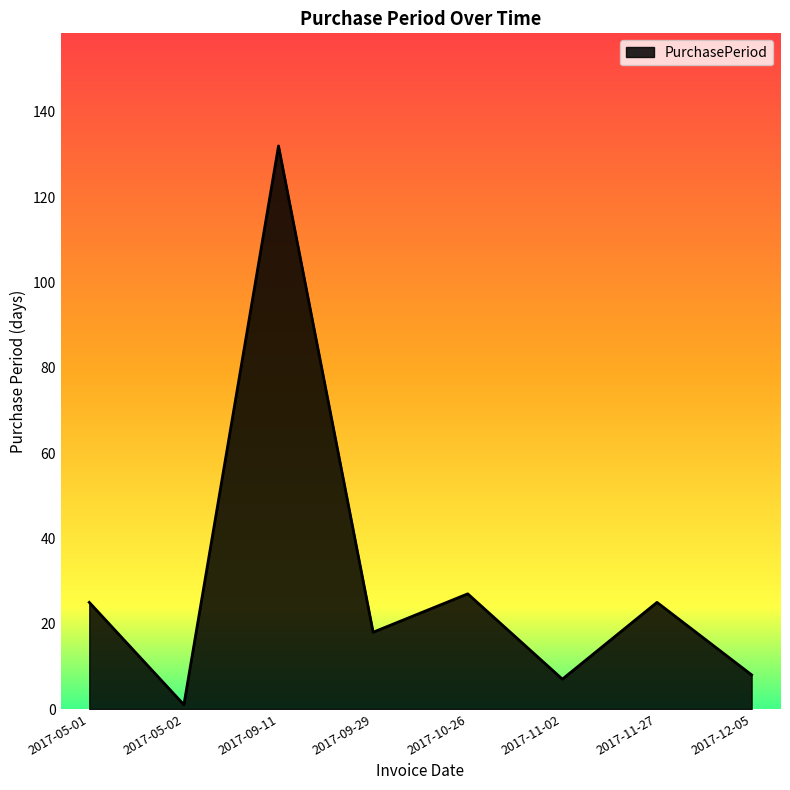

What position from the left is 2017-11-02?

6